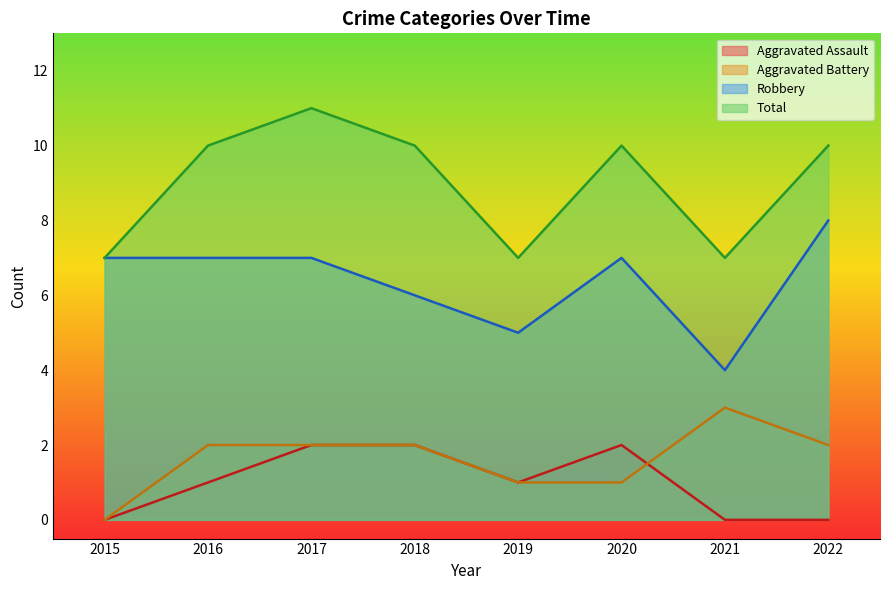

How many data points in Total are above 10?

1